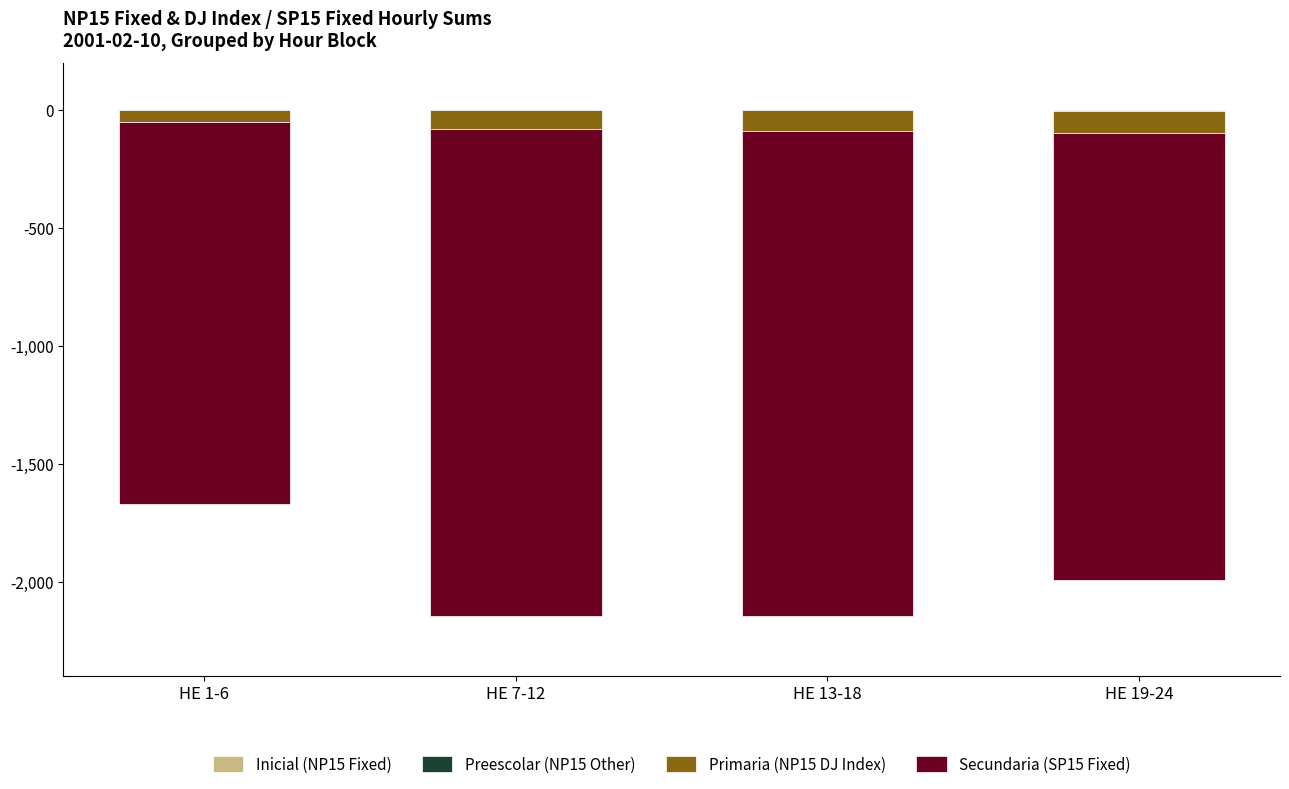

At HE 1-6, list the series in order from smallest to largest.

Secundaria (SP15 Fixed), Primaria (NP15 DJ Index), Inicial (NP15 Fixed), Preescolar (NP15 Other)